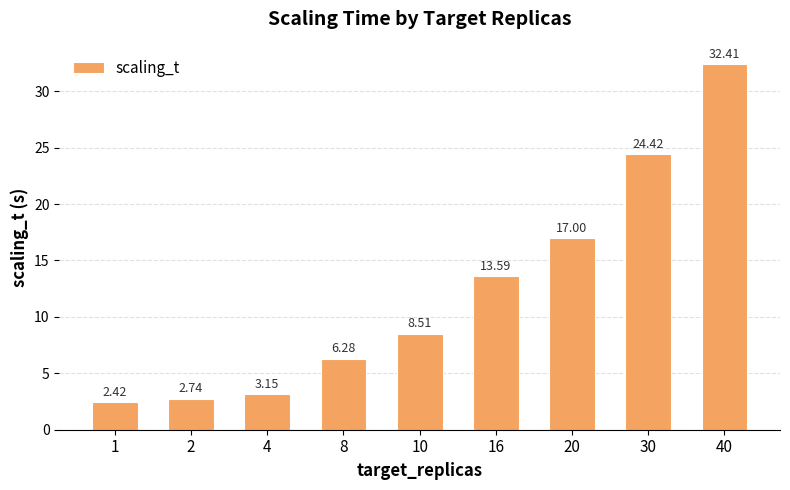

What is the difference between the maximum and minimum values?

30.0